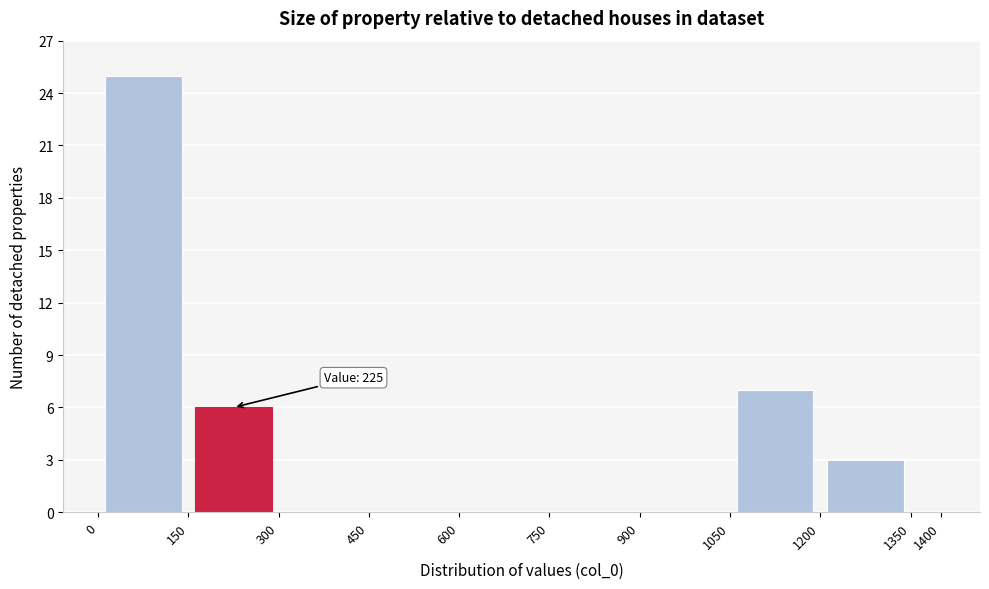

Over which range of the x-axis is the bar tallest?

0 to 150